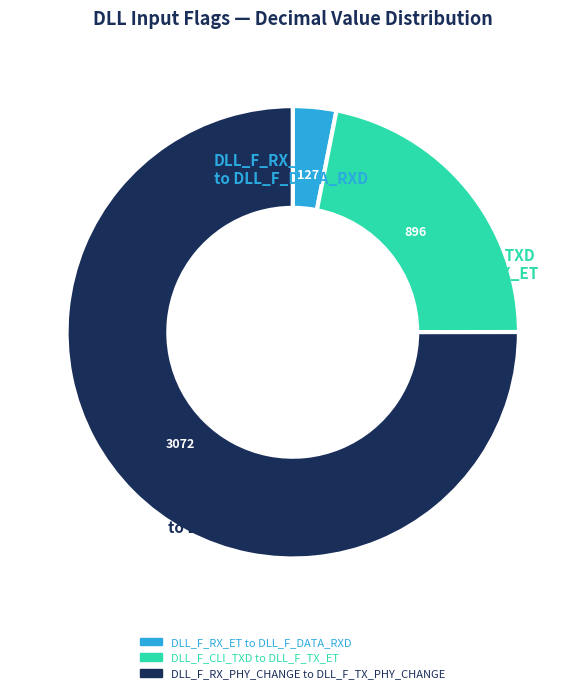

Count the number of slices in the pie.

3